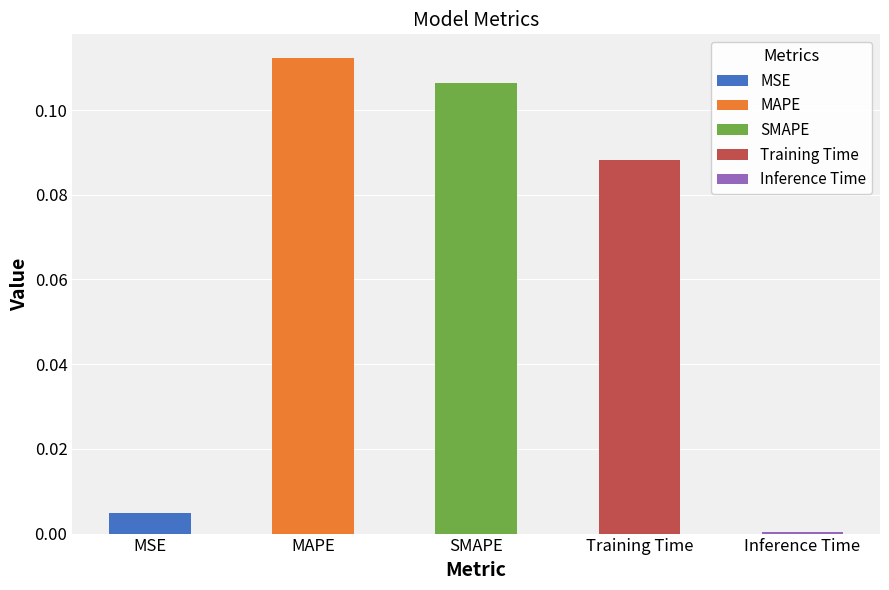

What is the difference between the second highest and minimum values?

0.1